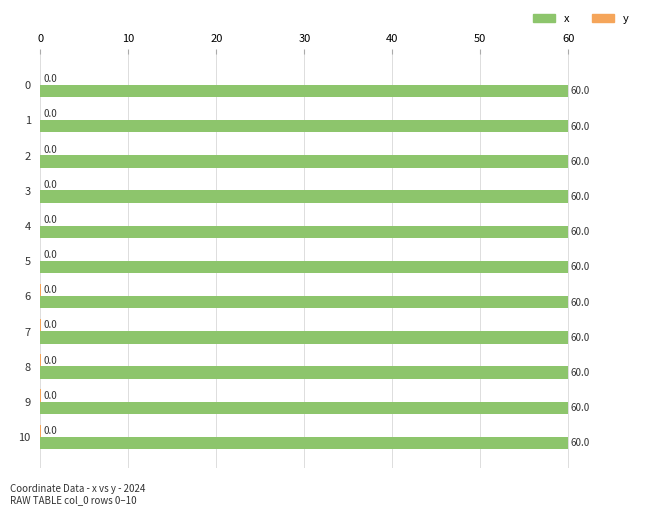

What value does the x series have at 8?

60.0